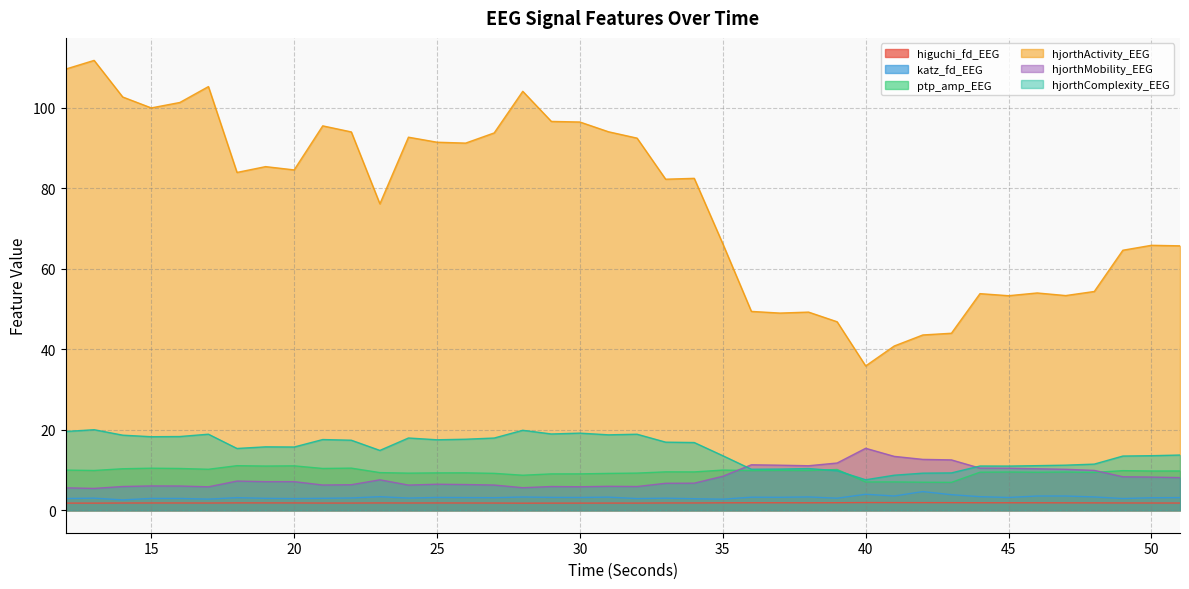

How many lines are shown in the chart?

6